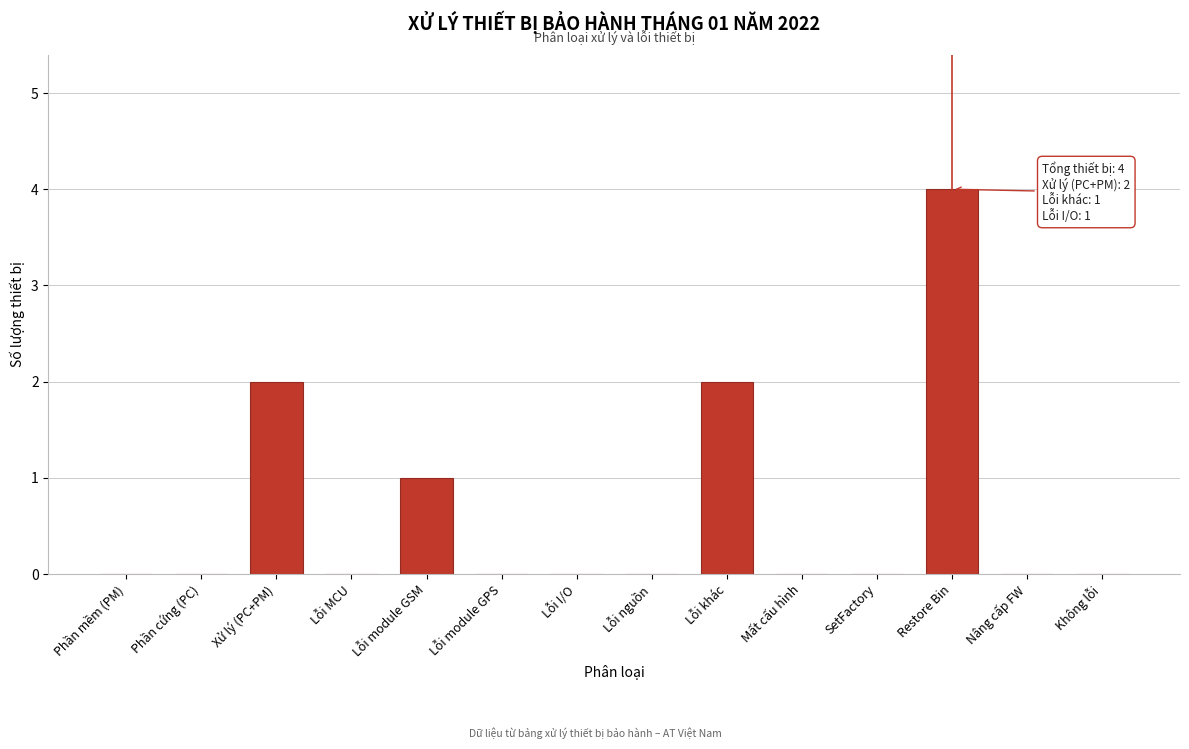

Reading right to left, what are all the values shown in this chart?

Không lỗi=0	Nâng cấp FW=0	Restore Bin=4	SetFactory=0	Mất cấu hình=0	Lỗi khác=2	Lỗi nguồn=0	Lỗi I/O=0	Lỗi module GPS=0	Lỗi module GSM=1	Lỗi MCU=0	Xử lý (PC+PM)=2	Phần cứng (PC)=0	Phần mềm (PM)=0